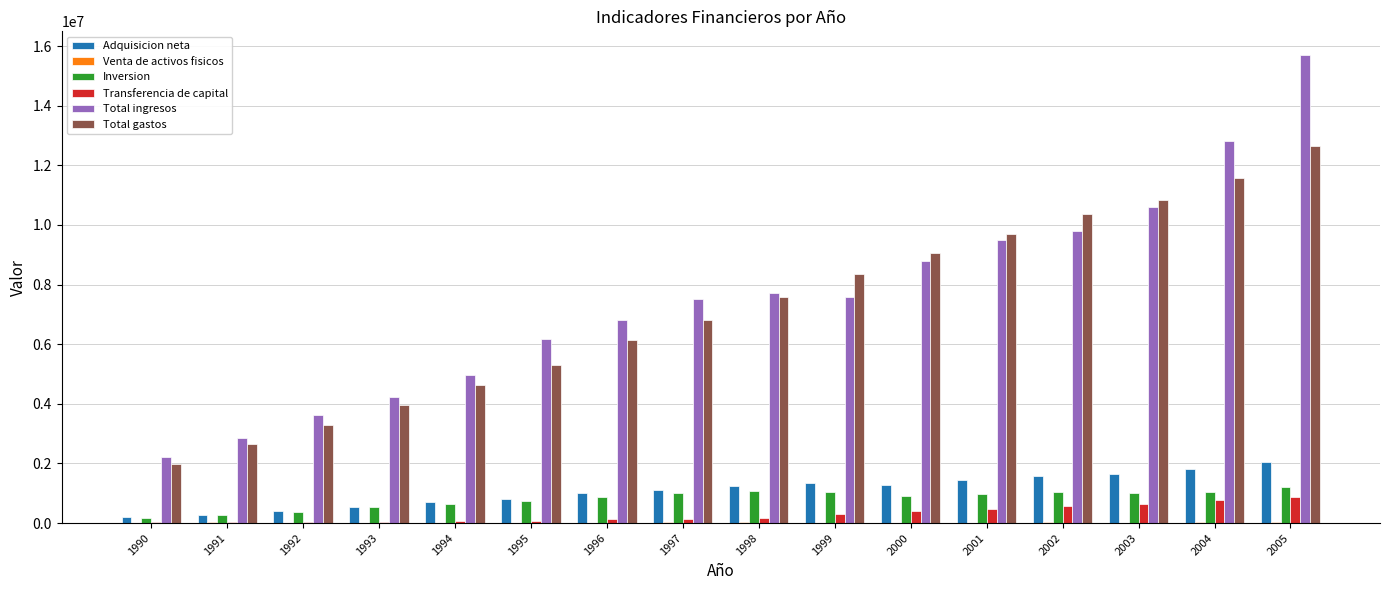

Is the value of Transferencia de capital at 1992 greater than the value of Total ingresos at 1996?

No